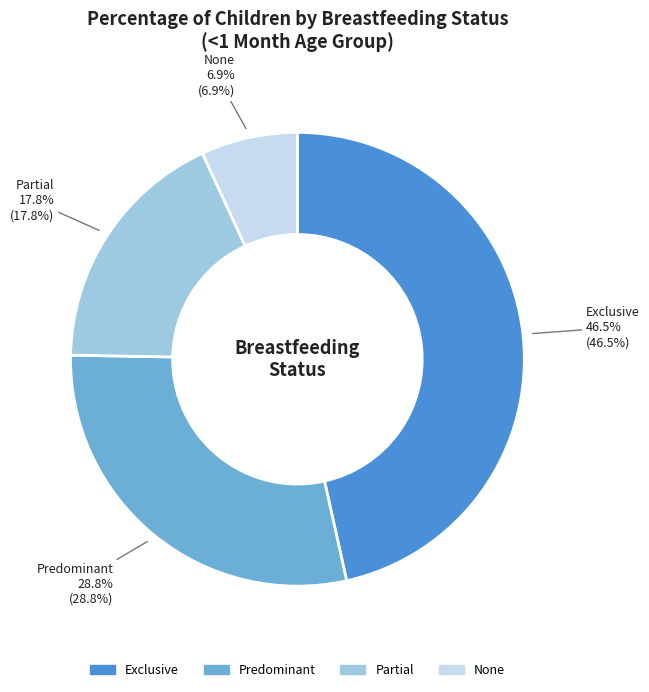

How many slices are in this pie chart?

4